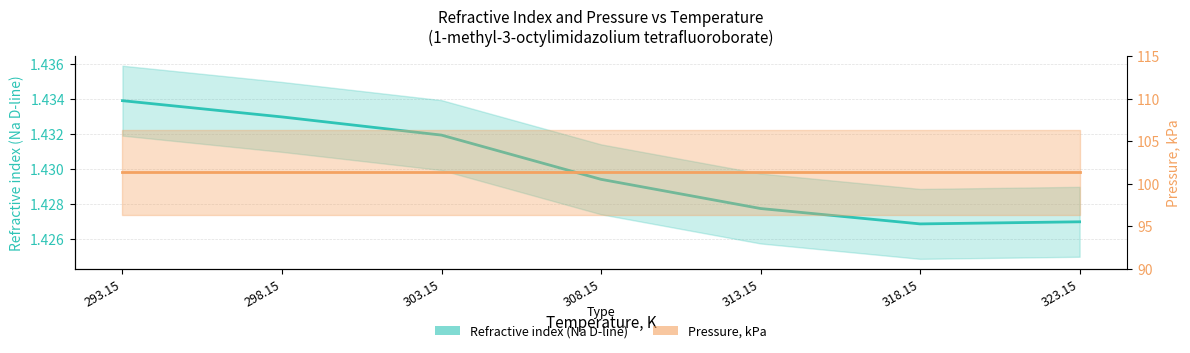

The Pressure, kPa series shows 101.3 at 308.15. True or false?

True